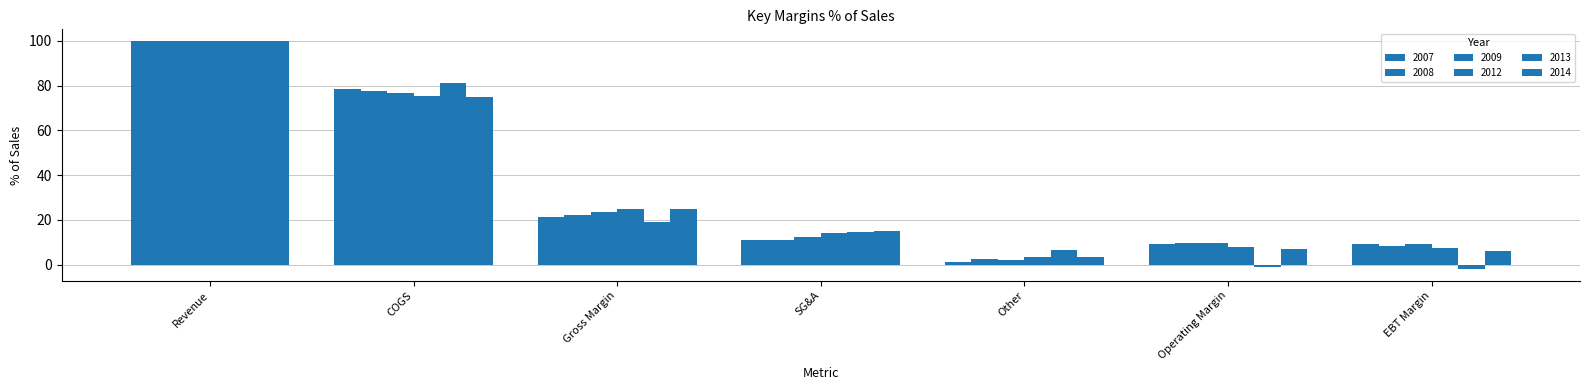

What is the difference between the highest and lowest values at SG&A?

3.7